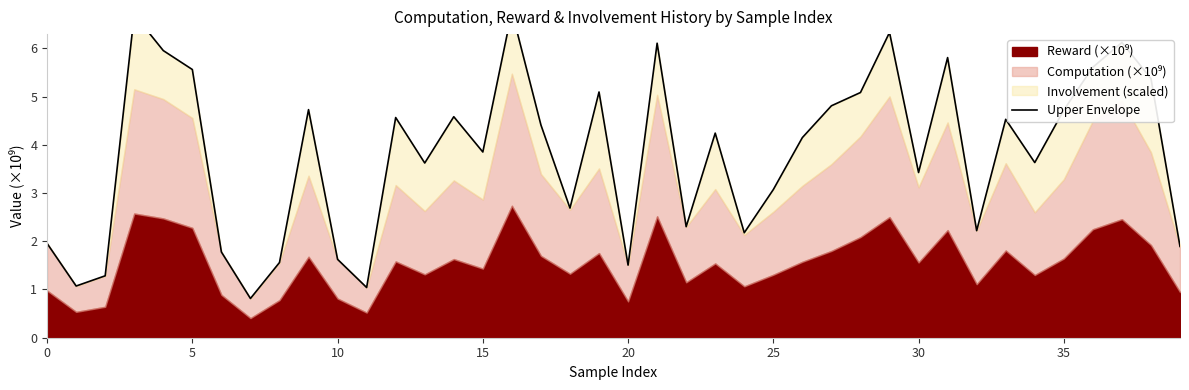

How many points are lower than both their immediate neighbors (excluding endpoints)?

12